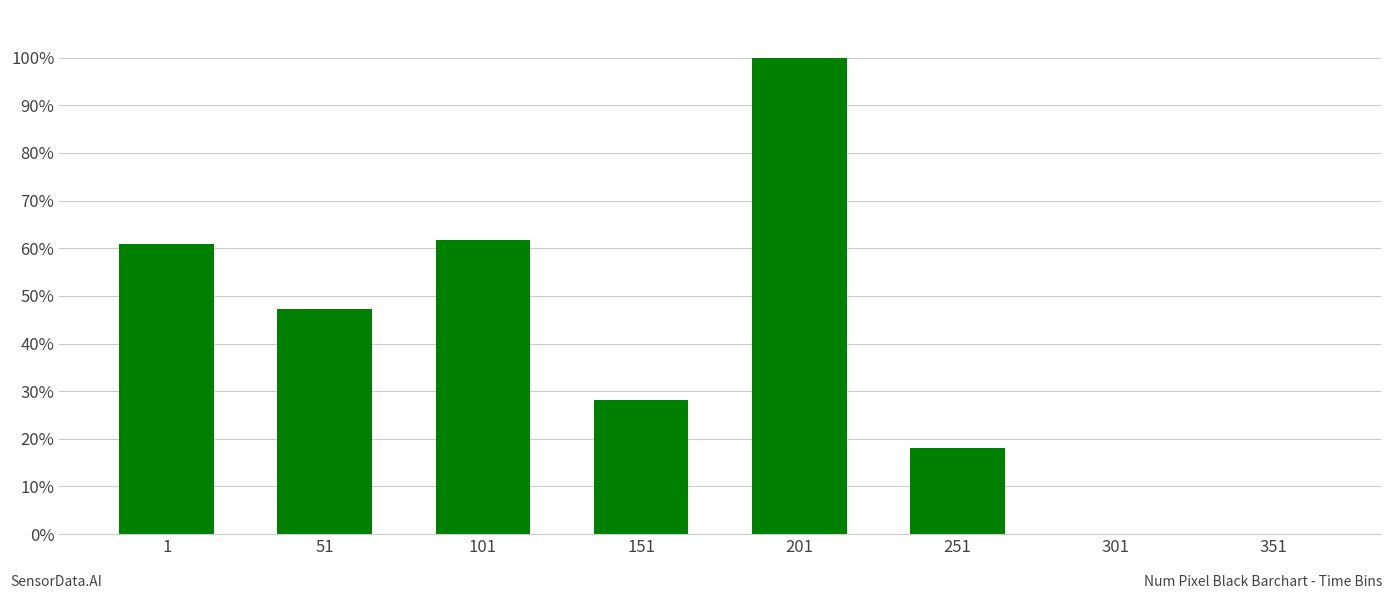

Read the value at 101.

61.8